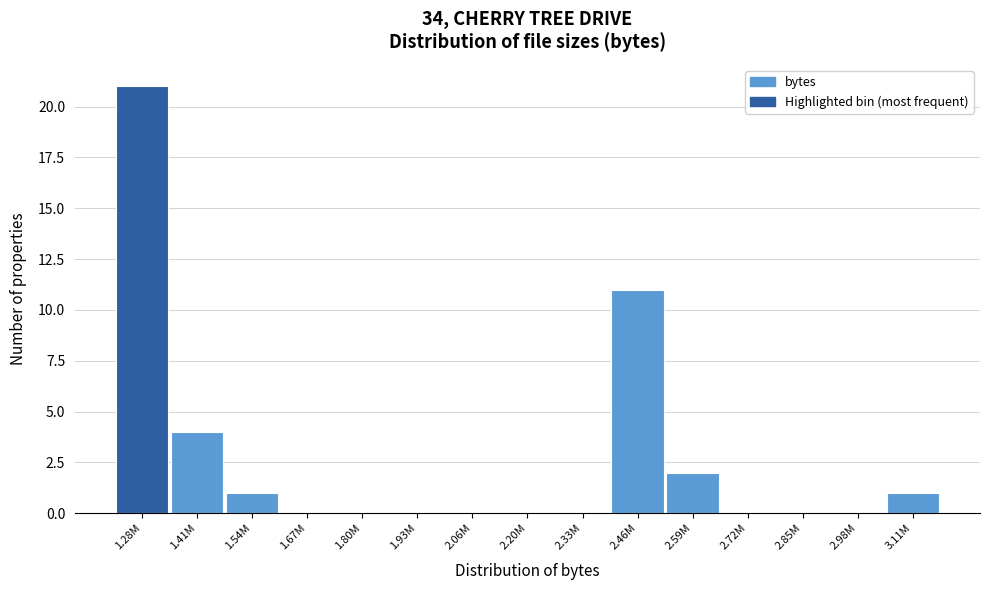

Reading right to left, what are all the values shown in this chart?

3.11M=1	2.98M=0	2.85M=0	2.72M=0	2.59M=2	2.46M=11	2.33M=0	2.20M=0	2.06M=0	1.93M=0	1.80M=0	1.67M=0	1.54M=1	1.41M=4	1.28M=21